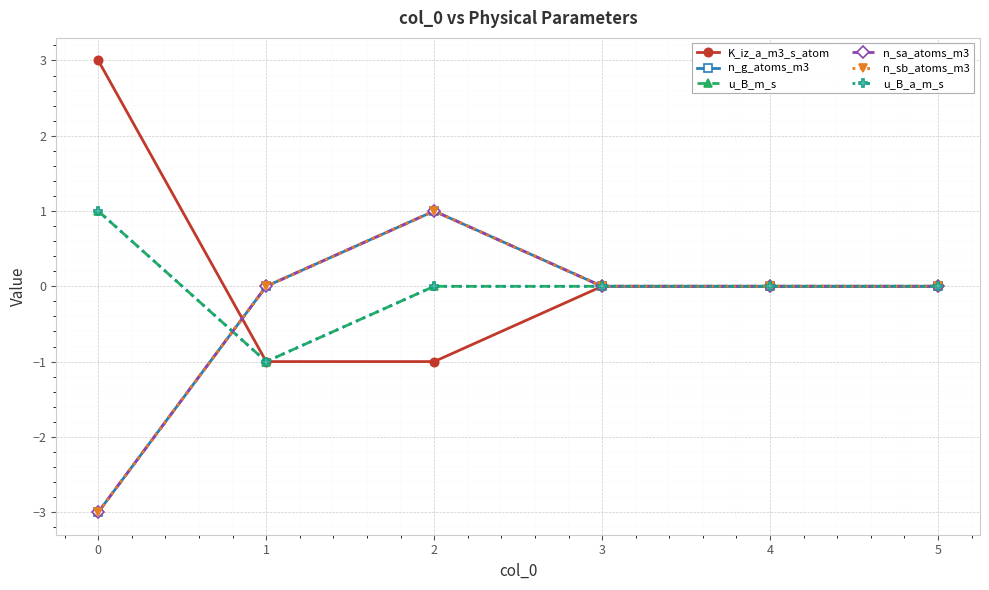

Does the chart have visible grid lines?

Yes